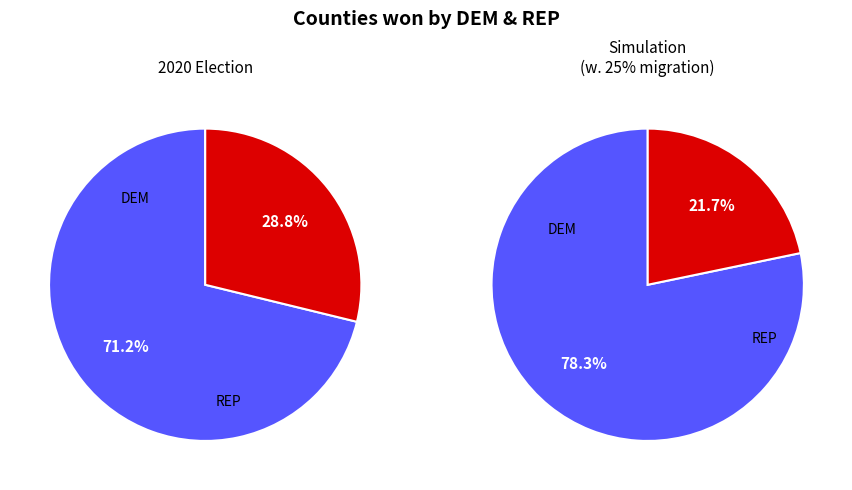

Does any single category account for the majority?

Yes